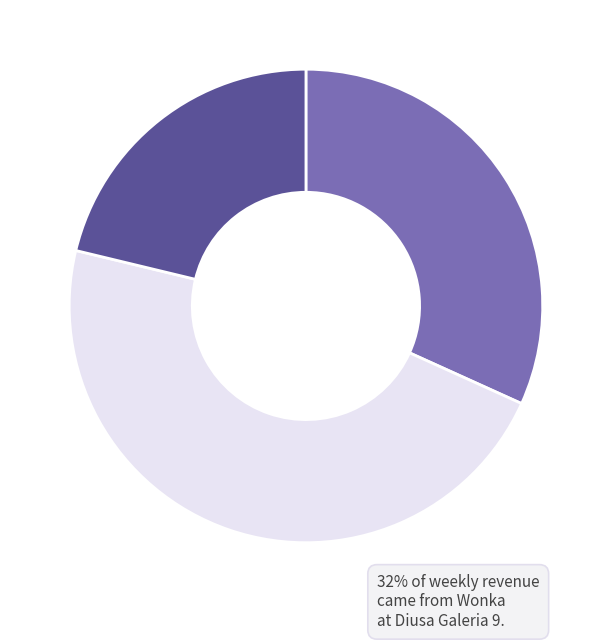

Is there any slice that represents more than half of the pie?

No